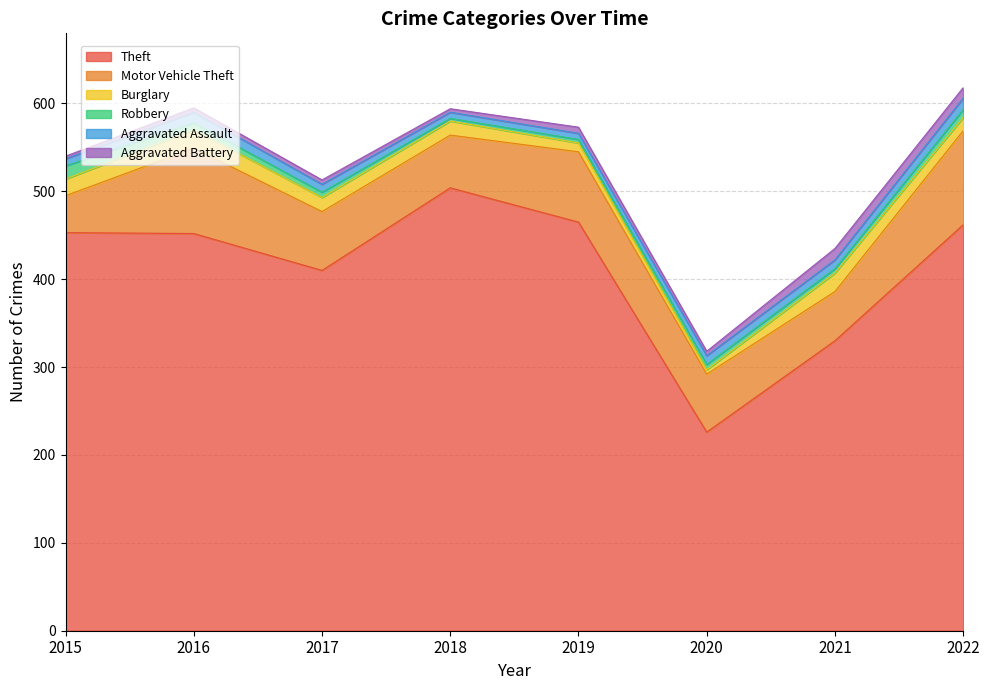

Rank the series by their maximum value, from lowest to highest.

Aggravated Assault, Aggravated Battery, Robbery, Burglary, Motor Vehicle Theft, Theft